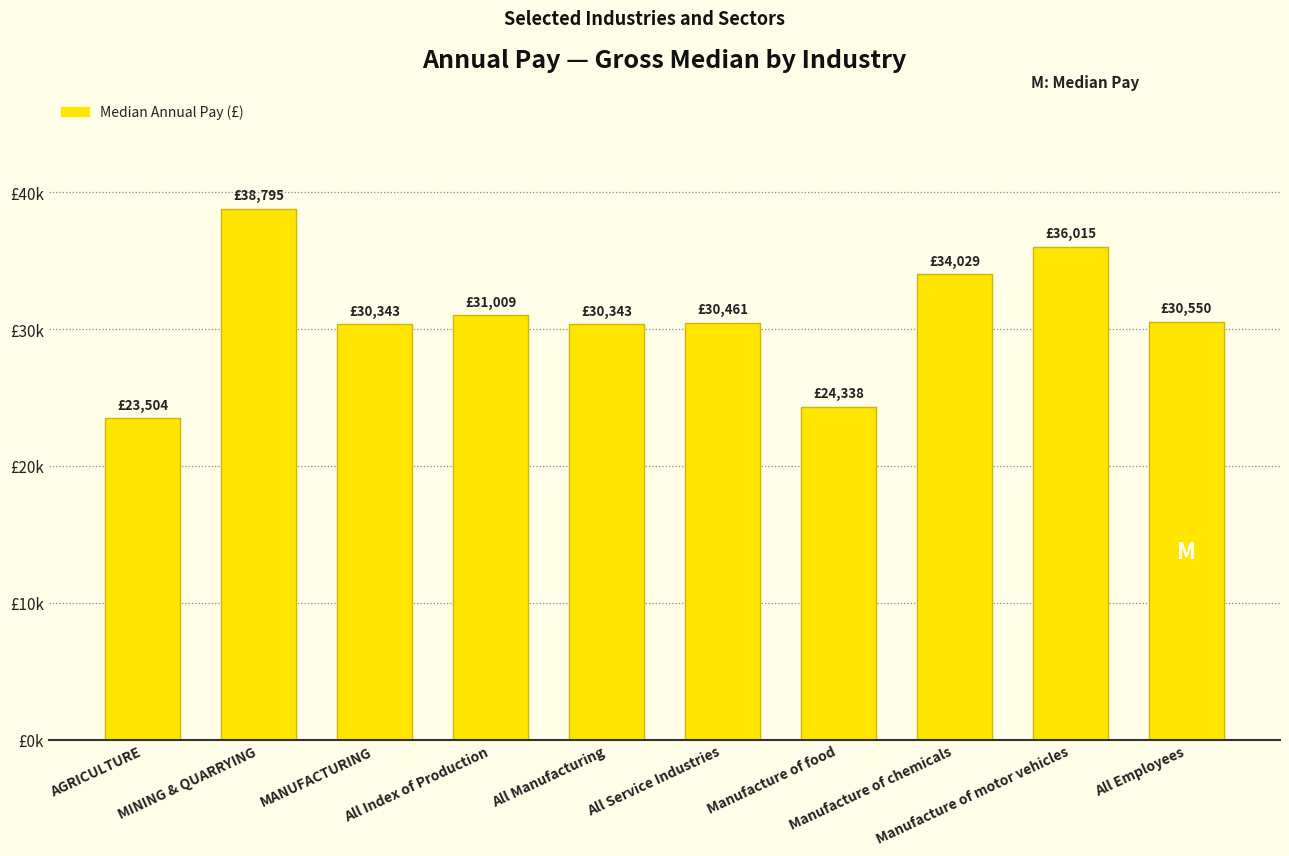

Are the bars horizontal?

No